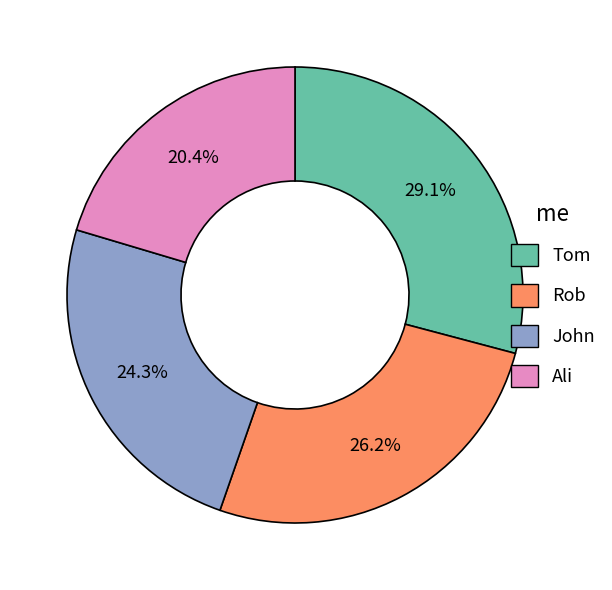

Which slice is the largest?

Tom